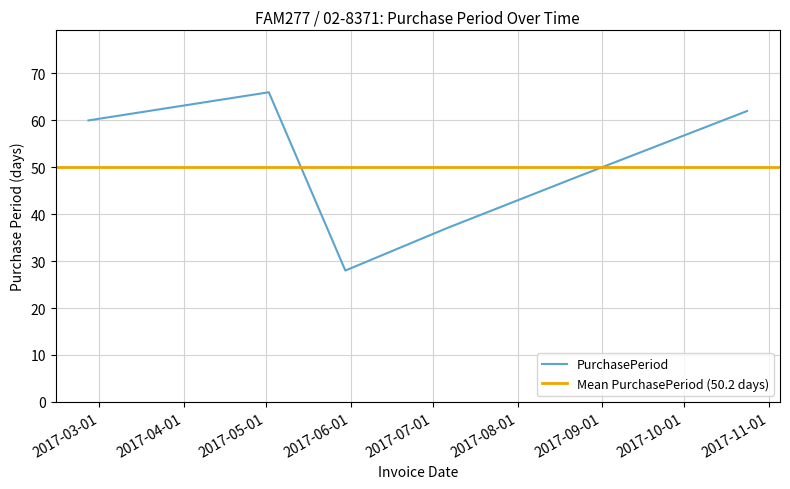

How many data points are less than 60?

3